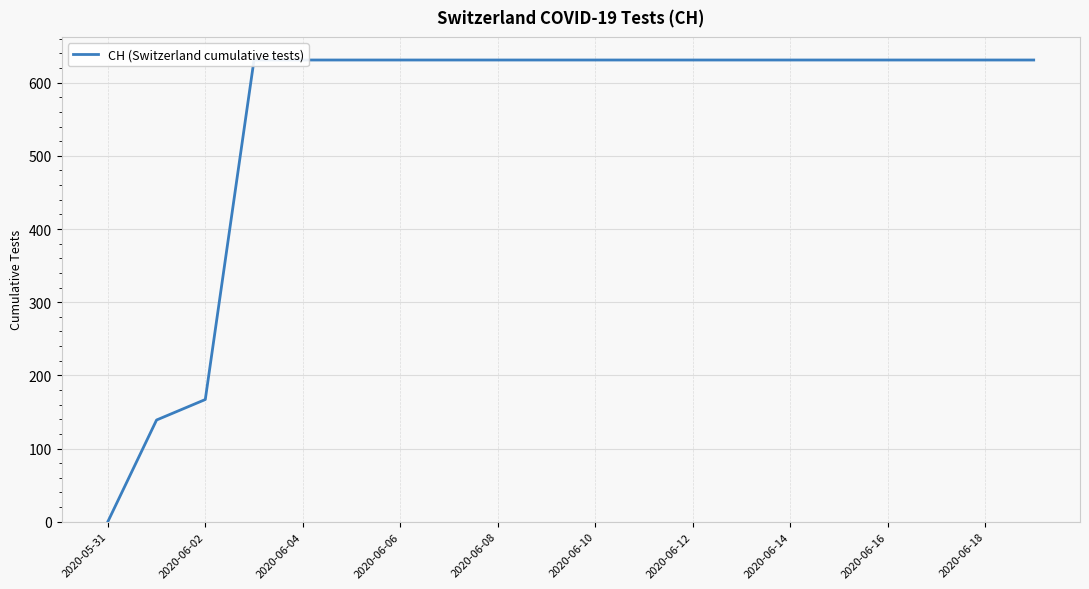

Approximately how many times larger is the value at 2020-06-02 compared to 2020-06-08?

0.2